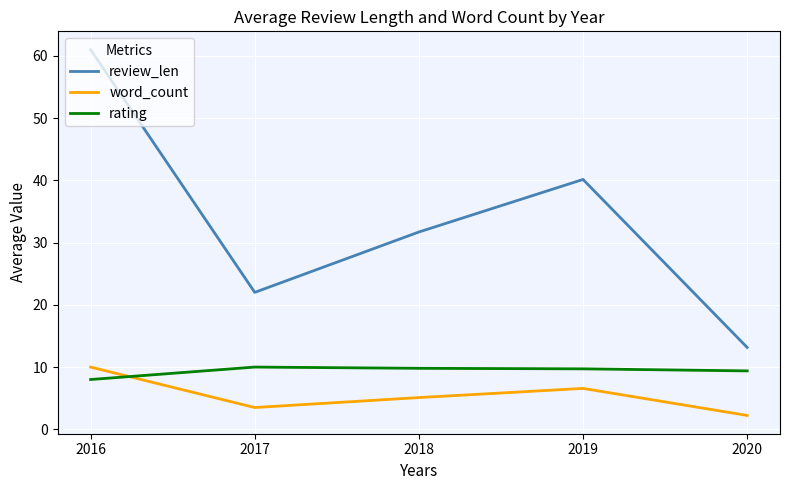

At which category does the chart reach its peak across all series?

2016